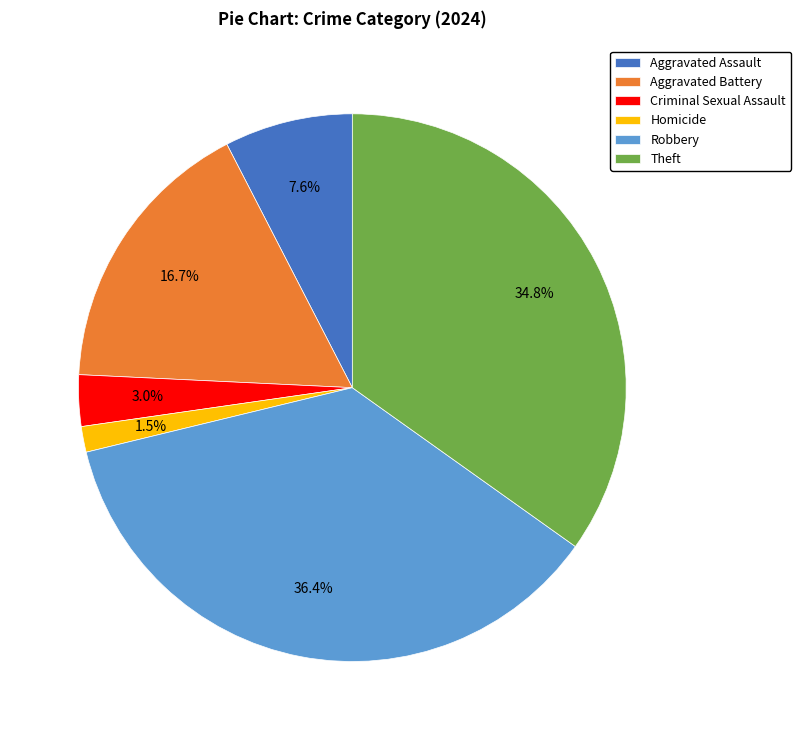

To the nearest percent, what portion does Aggravated Assault represent?

8%